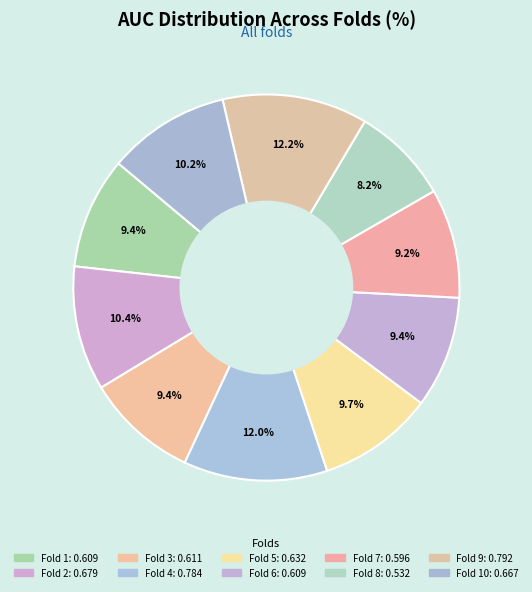

How many segments does this pie chart have?

10